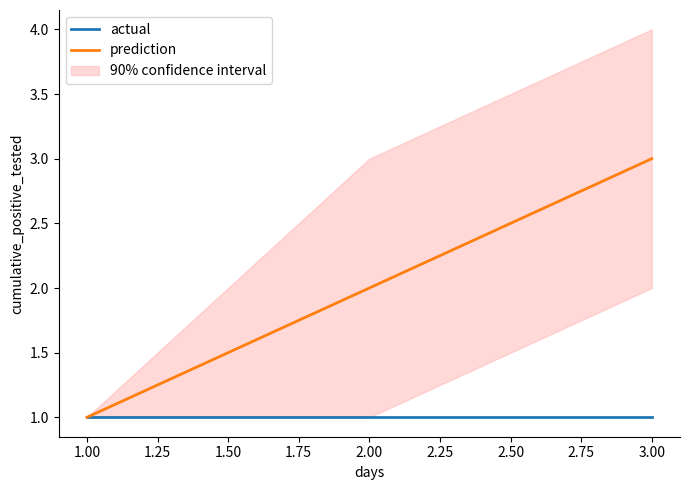

Reading left to right, what are all the values shown in this chart?

actual: 1	1	1
prediction: 1	2	3